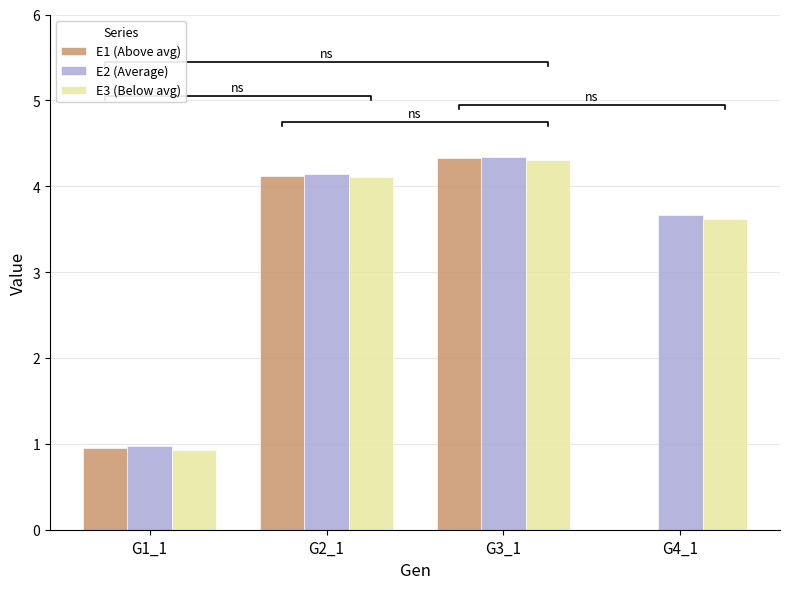

How many values in the E3 (Below avg) series exceed 4?

2